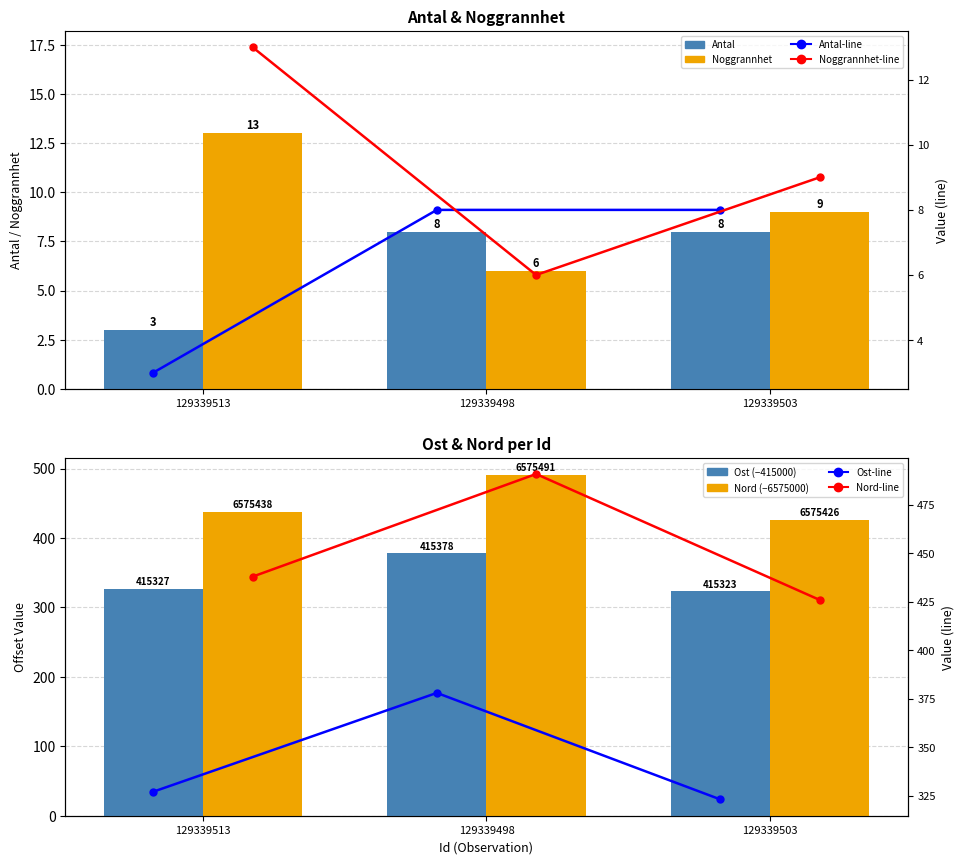

The Noggrannhet series shows 9 at 129339498. True or false?

False